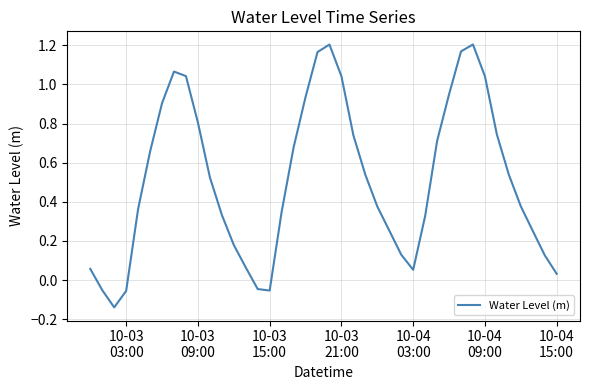

How many categories are shown in the chart?

40